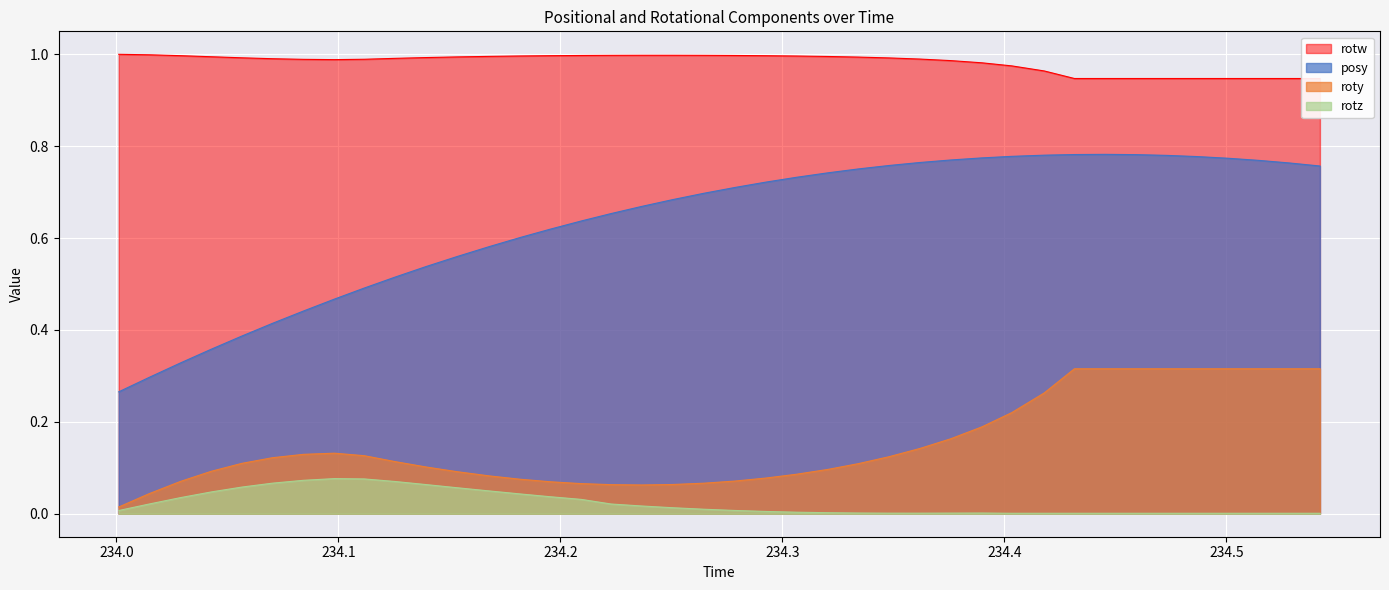

True or false: roty and posy cross at least once.

False